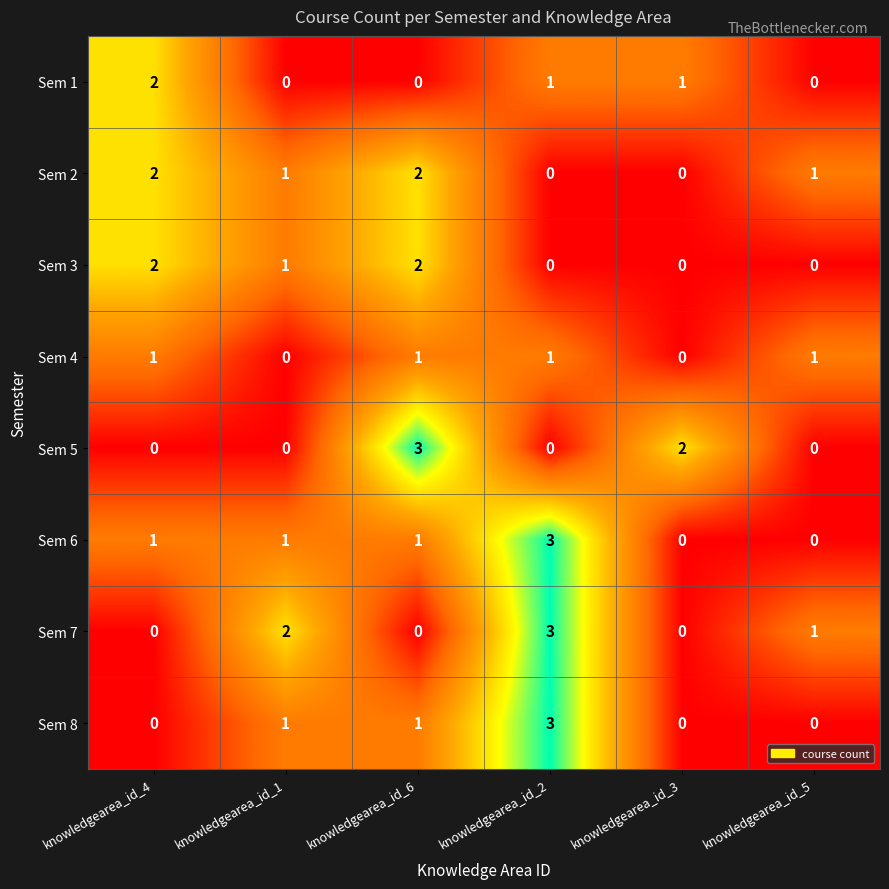

How many Sem 3 values are between 0 and 2?

6